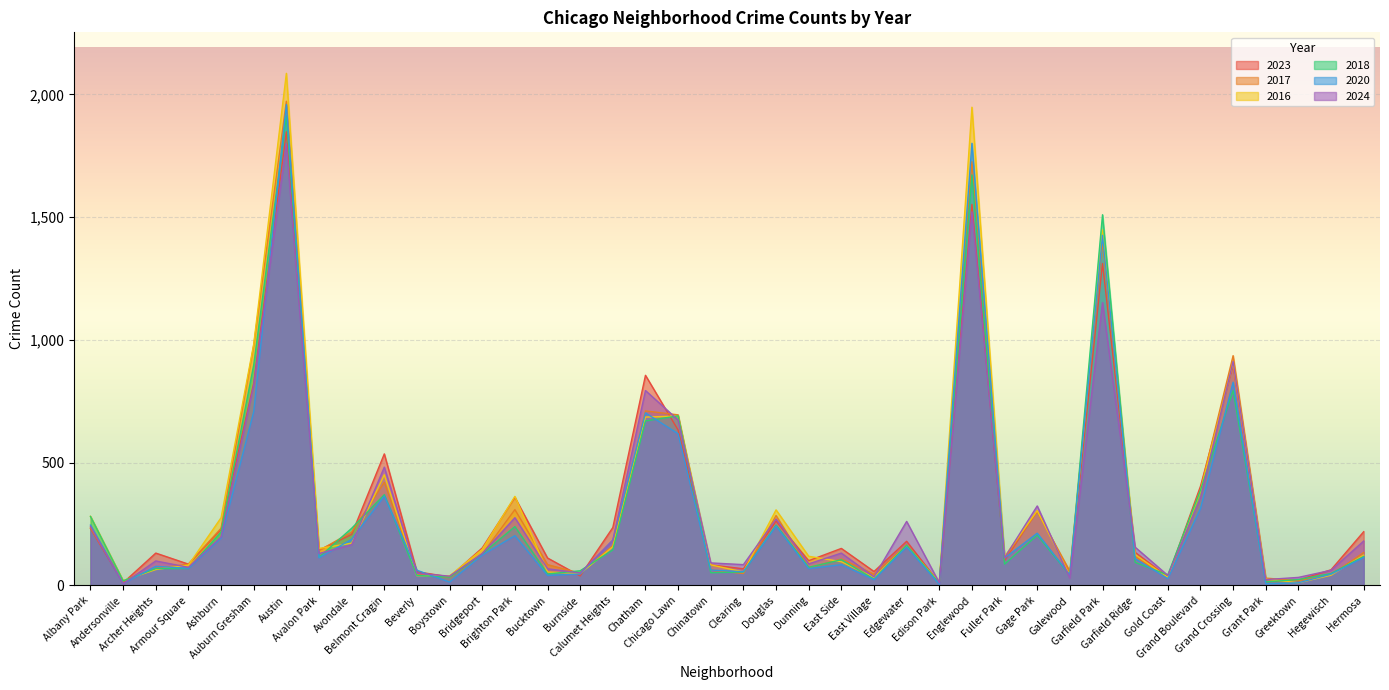

Which has a higher value, Gold Coast or Ashburn?

Ashburn